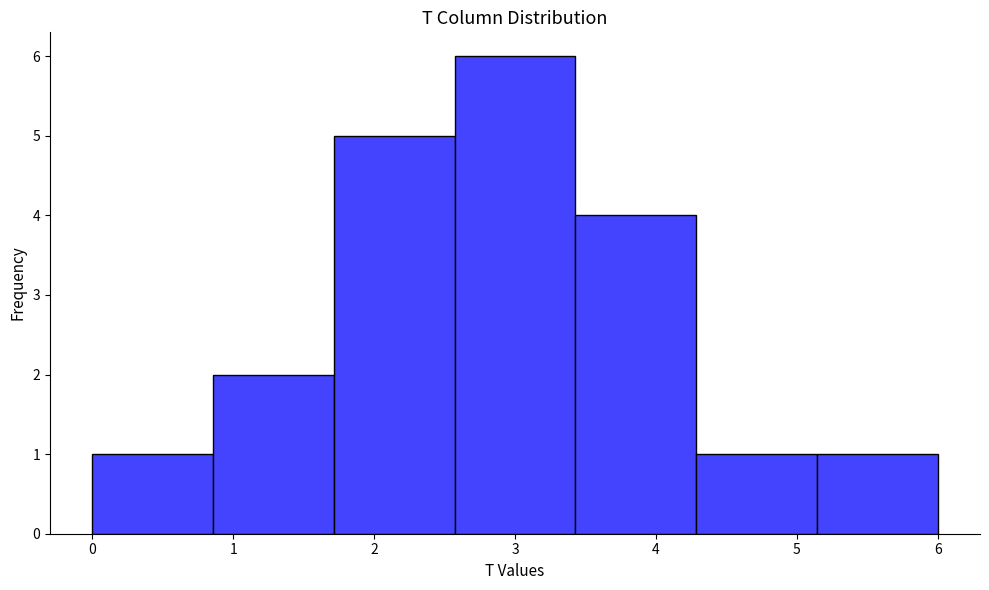

Over which range of the x-axis is the bar tallest?

2.6 to 3.4